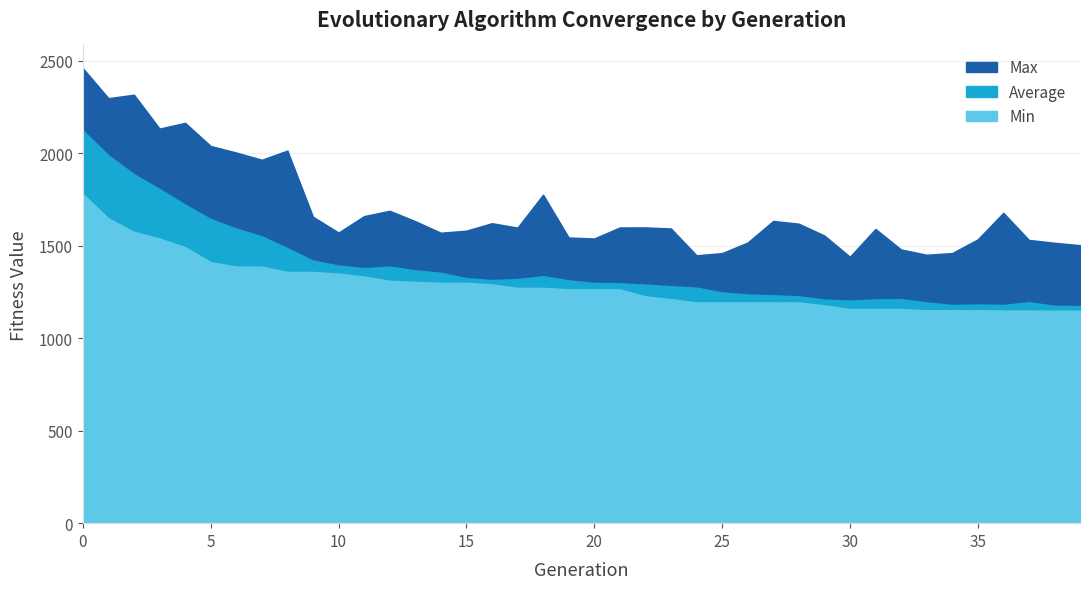

Which series changed the most between 12 and 35?

Average